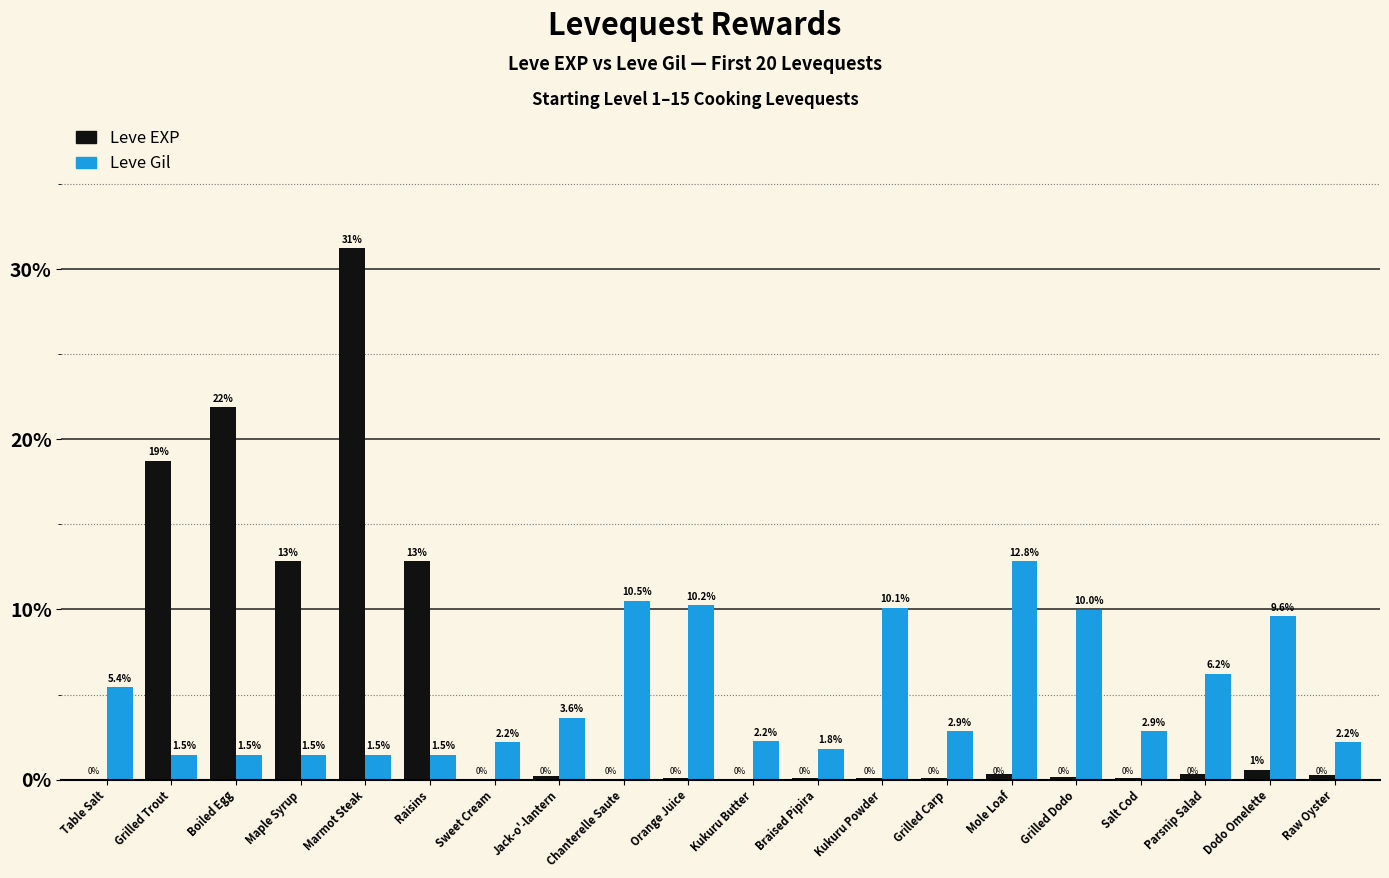

How many series are shown in this chart?

2